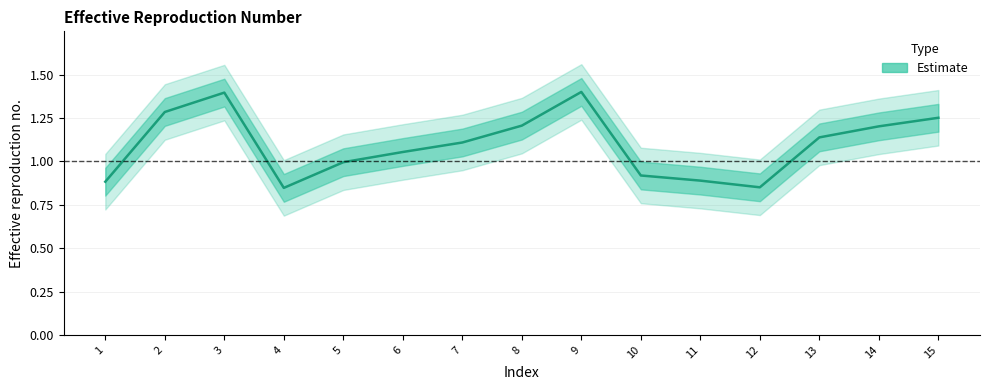

Rank the categories by value from lowest to highest.

4, 12, 1, 11, 10, 5, 6, 7, 13, 14, 8, 15, 2, 3, 9